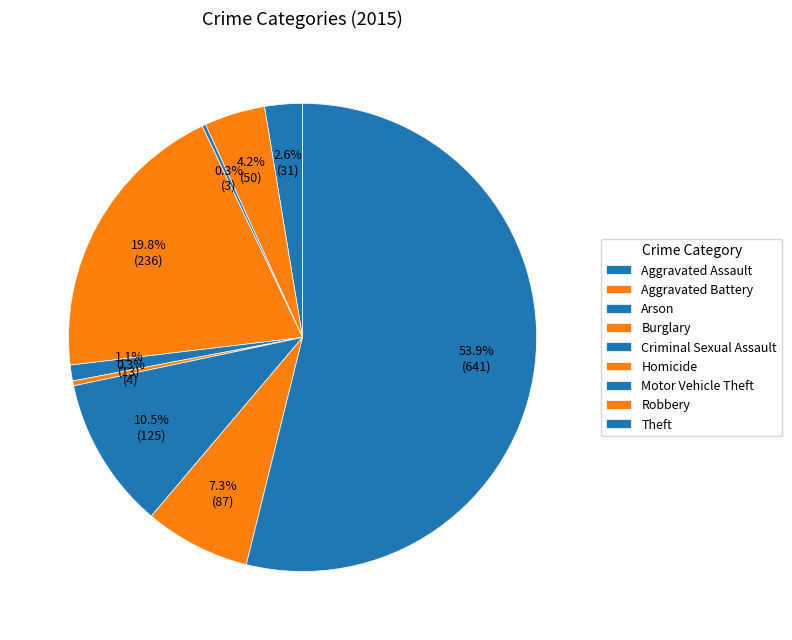

To the nearest percent, what percentage of the pie is Criminal Sexual Assault?

1%